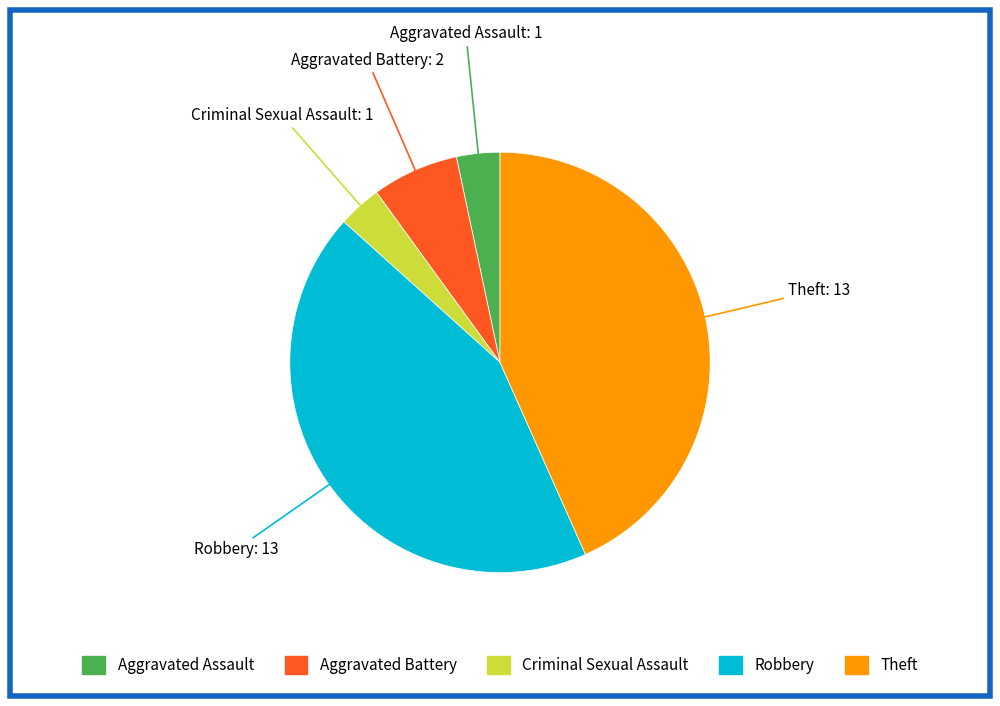

How many slices are in this pie chart?

5